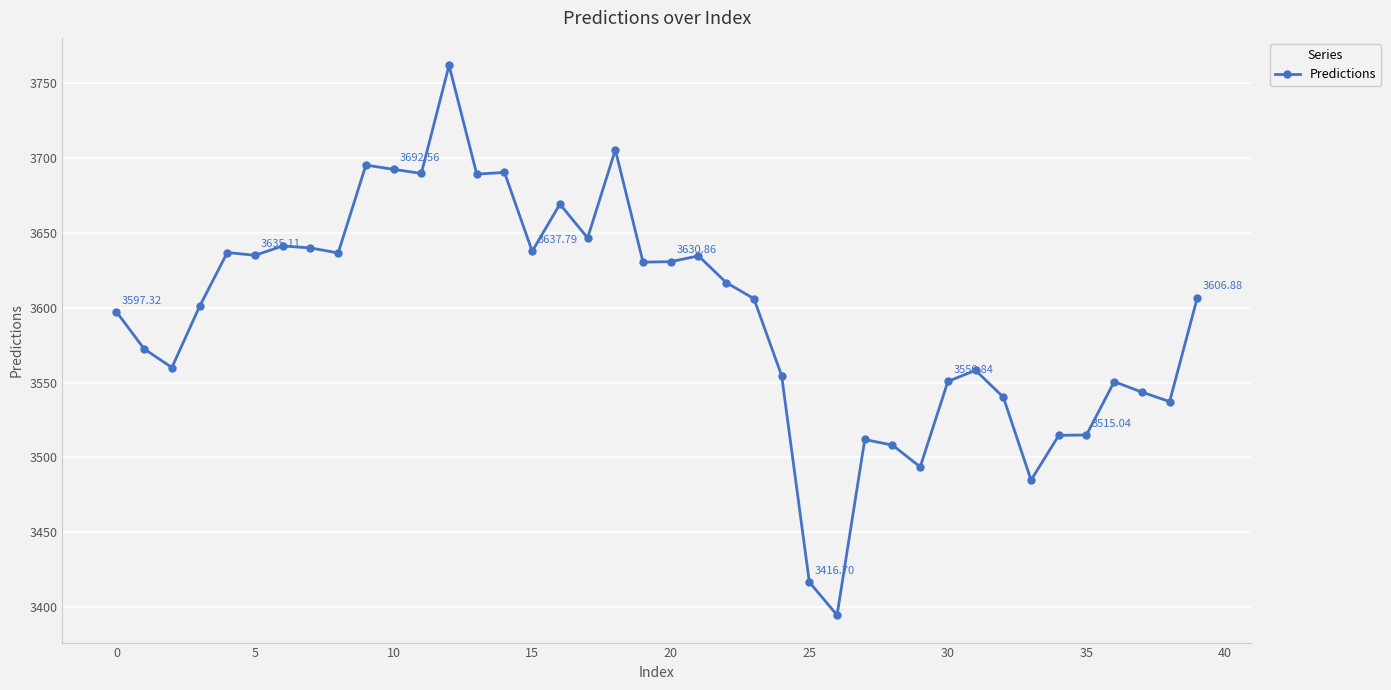

What is the average value?

3595.1